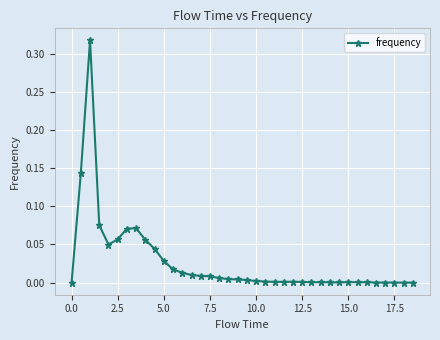

True or false: there are more than 0 points higher than both neighbors.

True